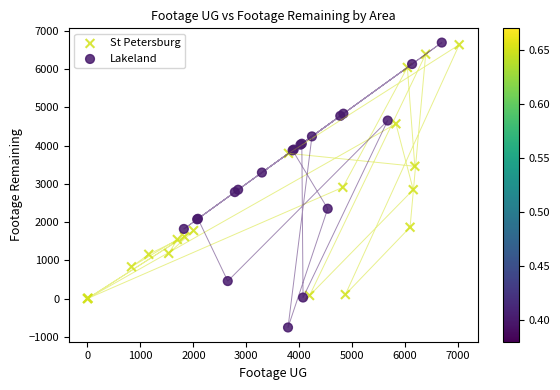

Which series has the largest Y range (max minus min)?

Lakeland